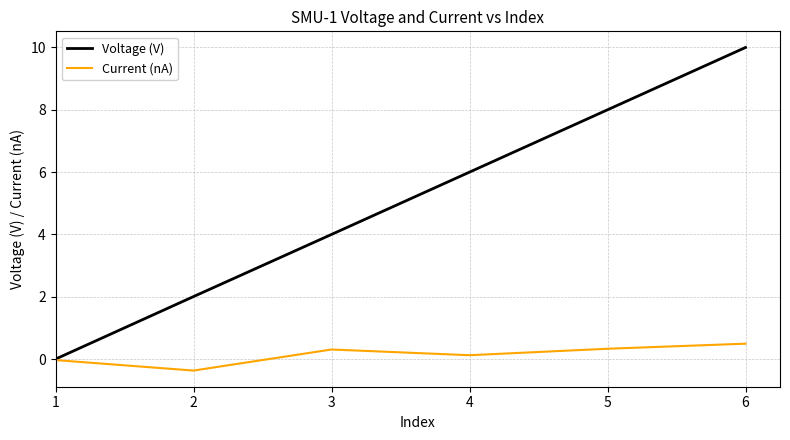

What is the sum of the Current (nA) values at 1 and 6?

0.5